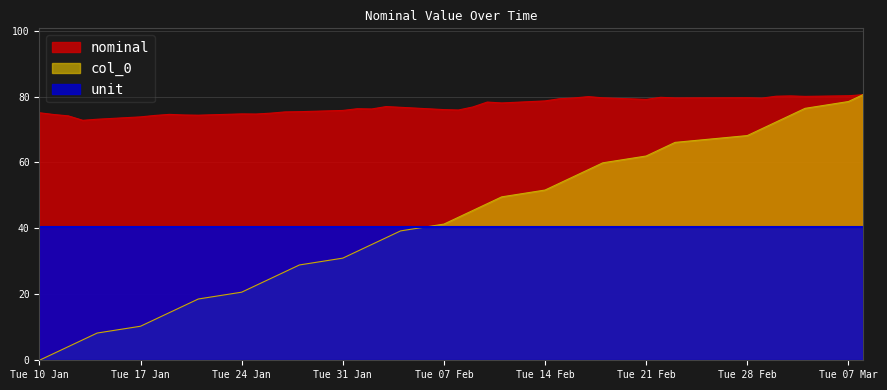

What is the difference between the highest and lowest values at Tue 24 Jan?

54.1